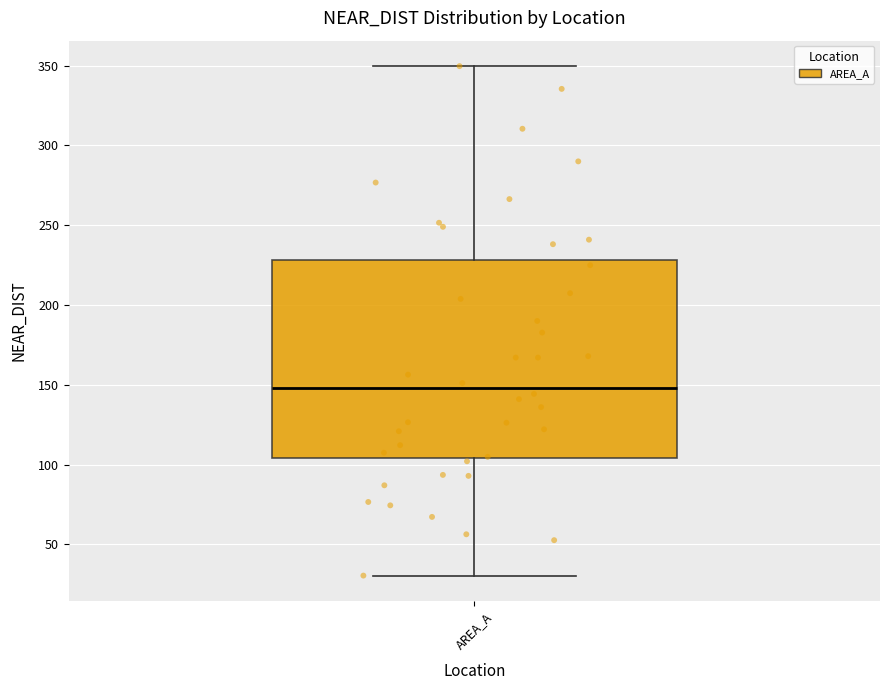

Transcribe this box plot: give where the median line is, the range the box spans, and where the two whiskers end, as read against the y-axis. The values are not printed on the chart, so give them approximately, as read against the axis.

median 150, box 105 to 230, whiskers 30 to 350